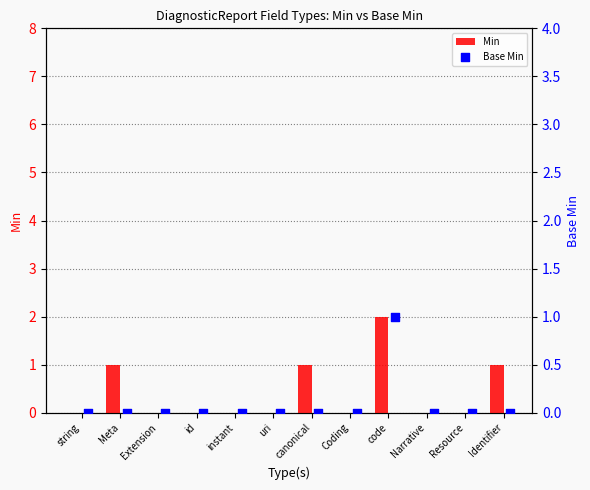

Which series has the largest total across all categories?

Min